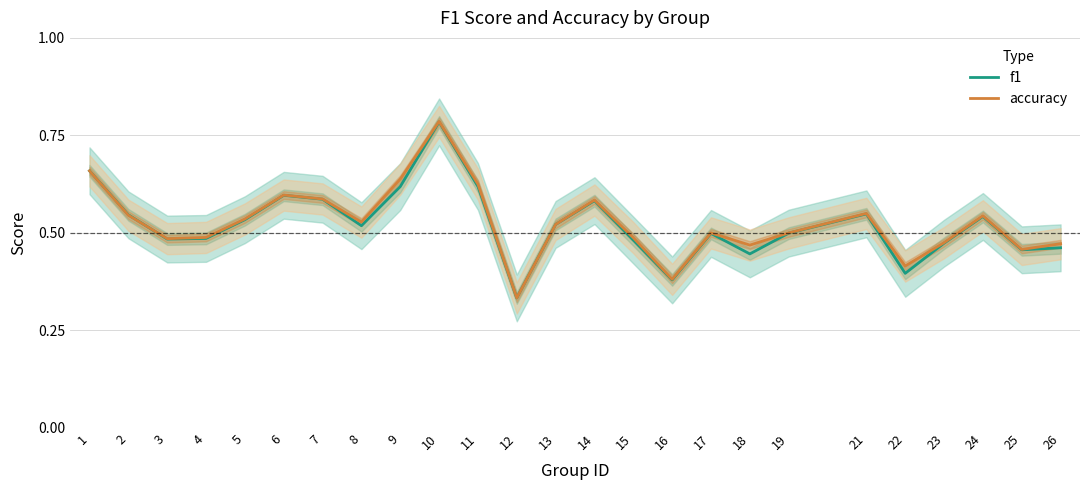

Where is accuracy nearest to the value 0?

12